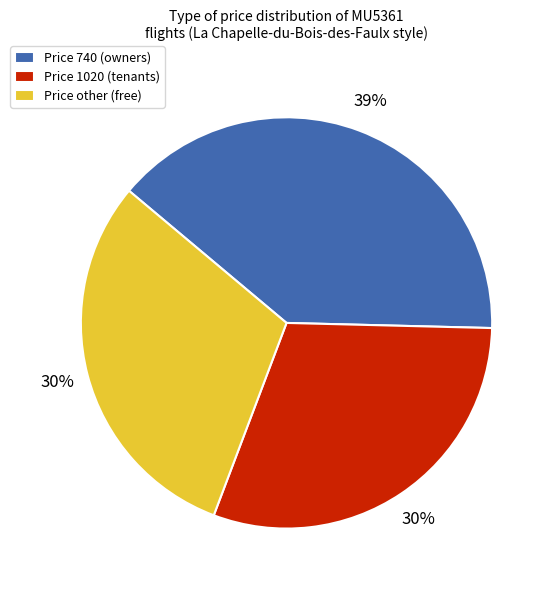

Is it true that Price other (free) is 36% of the pie?

False